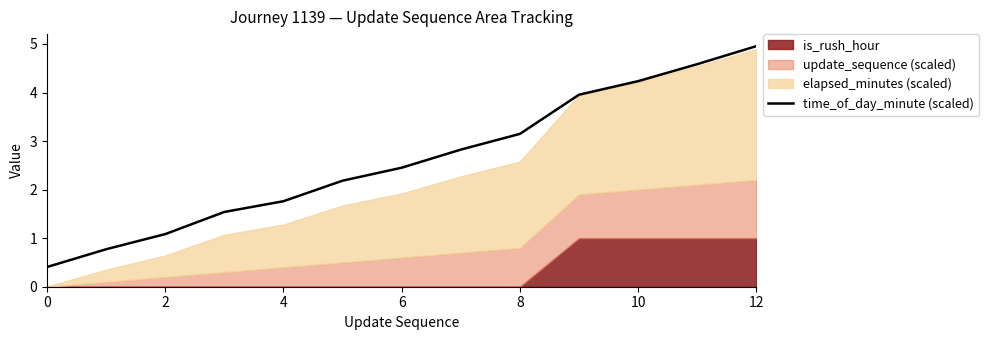

The value of time_of_day_minute (scaled) at 2 is 1.1. True or false?

True